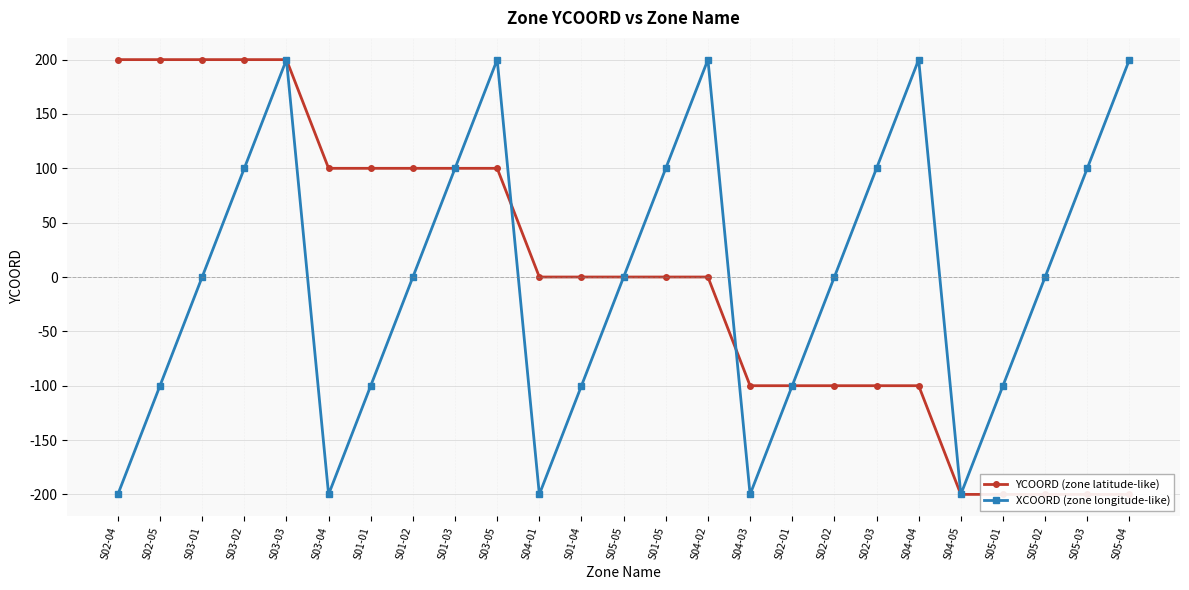

How many values in YCOORD (zone latitude-like) are above zero?

10